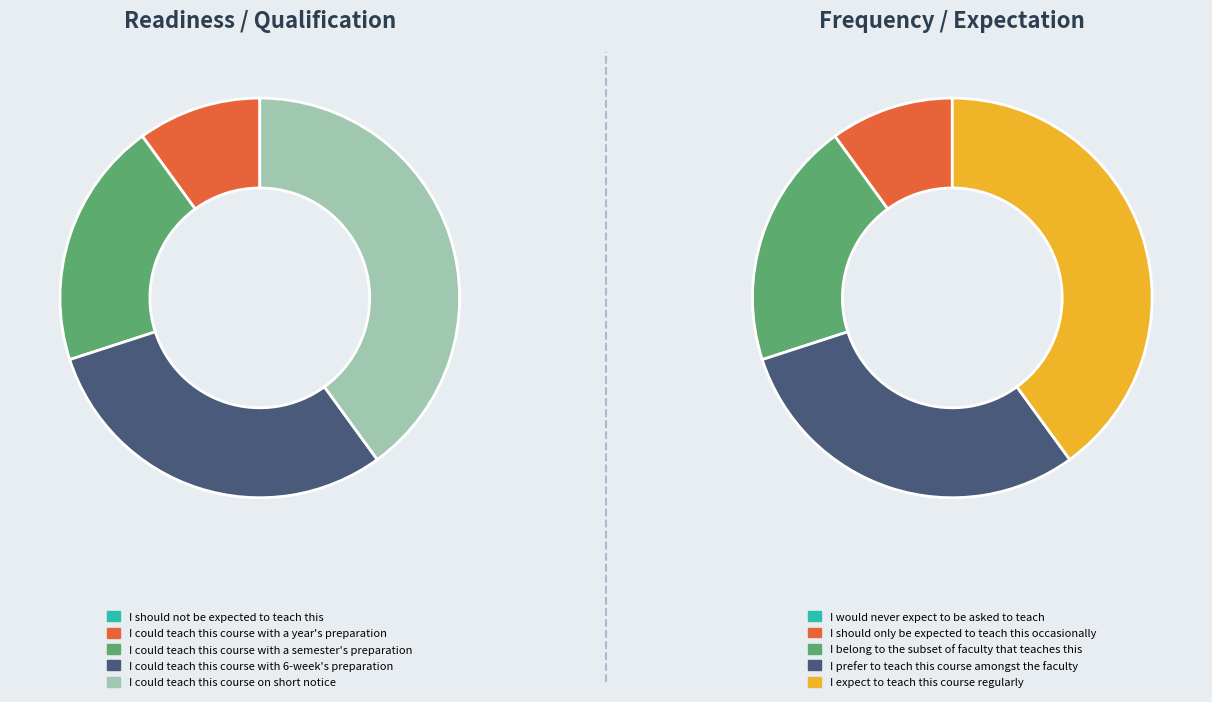

Does 1 represent more than half of the total?

No